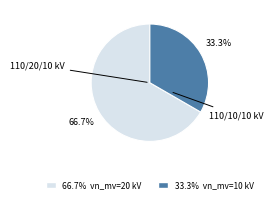

What is the largest slice in the pie chart?

110/20/10 kV